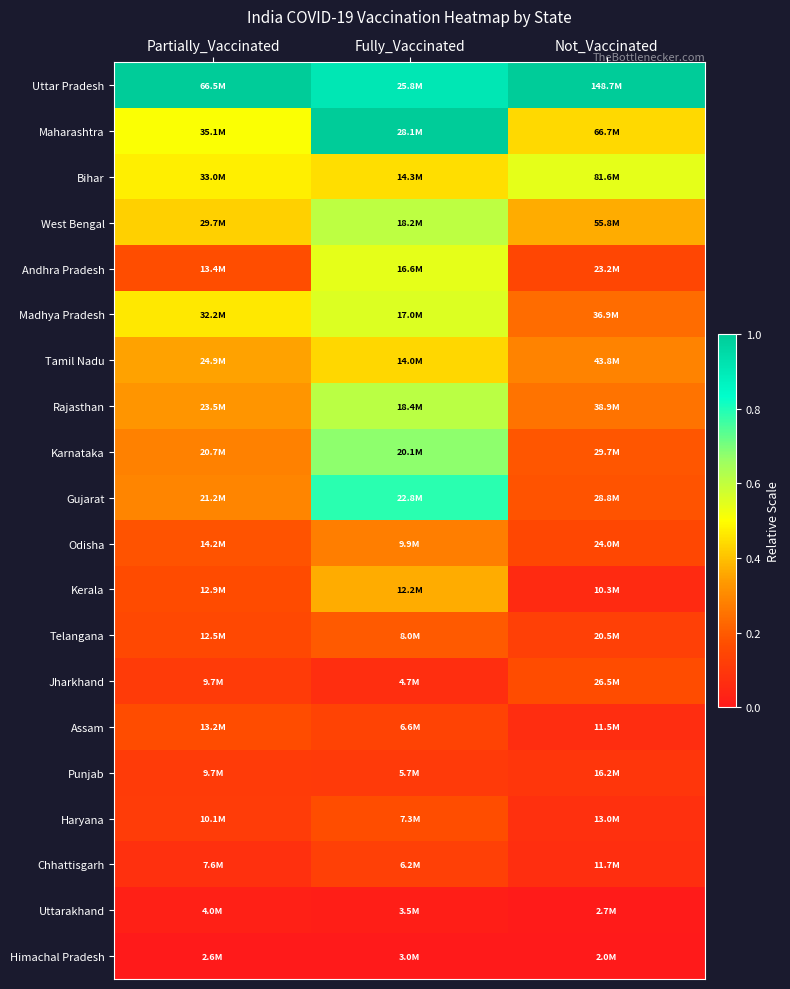

List the series in order of their peak value, lowest first.

Himachal Pradesh, Uttarakhand, Punjab, Chhattisgarh, Assam, Jharkhand, Haryana, Telangana, Odisha, Kerala, Tamil Nadu, Andhra Pradesh, Bihar, Madhya Pradesh, West Bengal, Rajasthan, Karnataka, Gujarat, Uttar Pradesh, Maharashtra